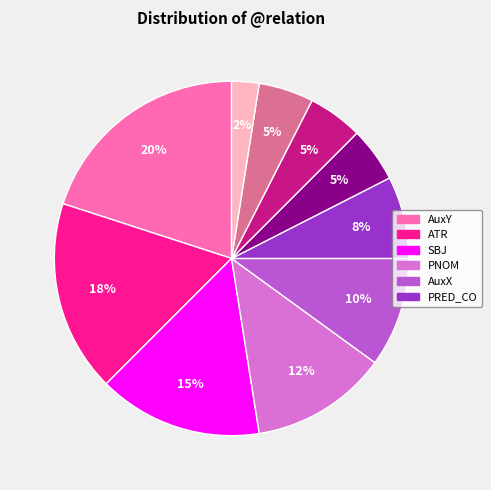

Is there a majority slice in this chart?

No